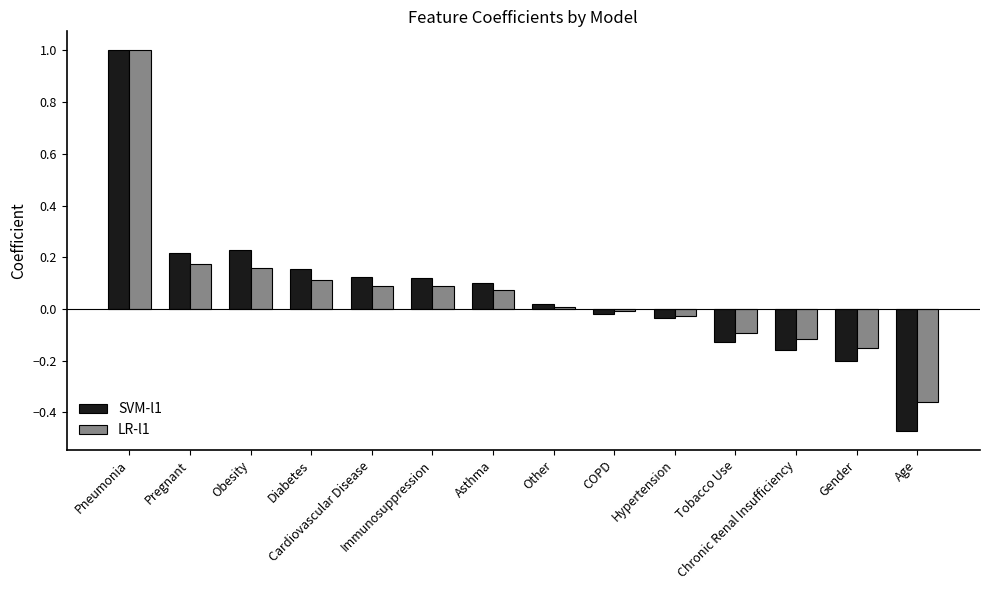

How many categories are shown in the chart?

14